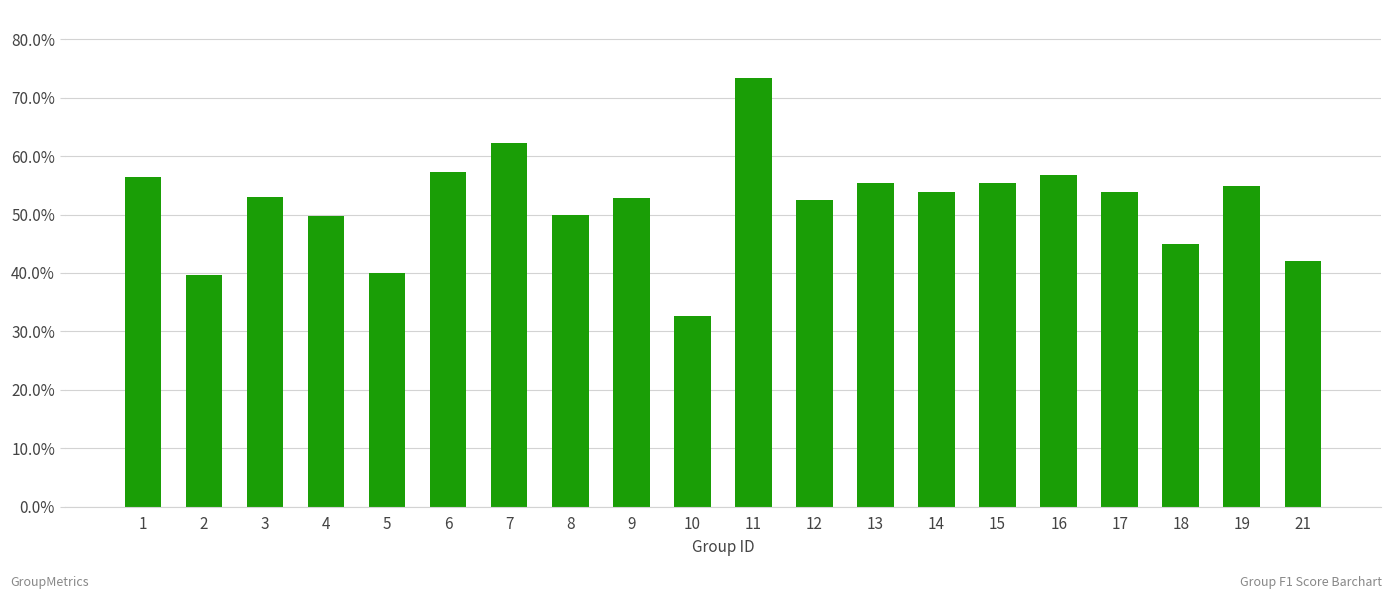

What is the sum of all values?

10.4